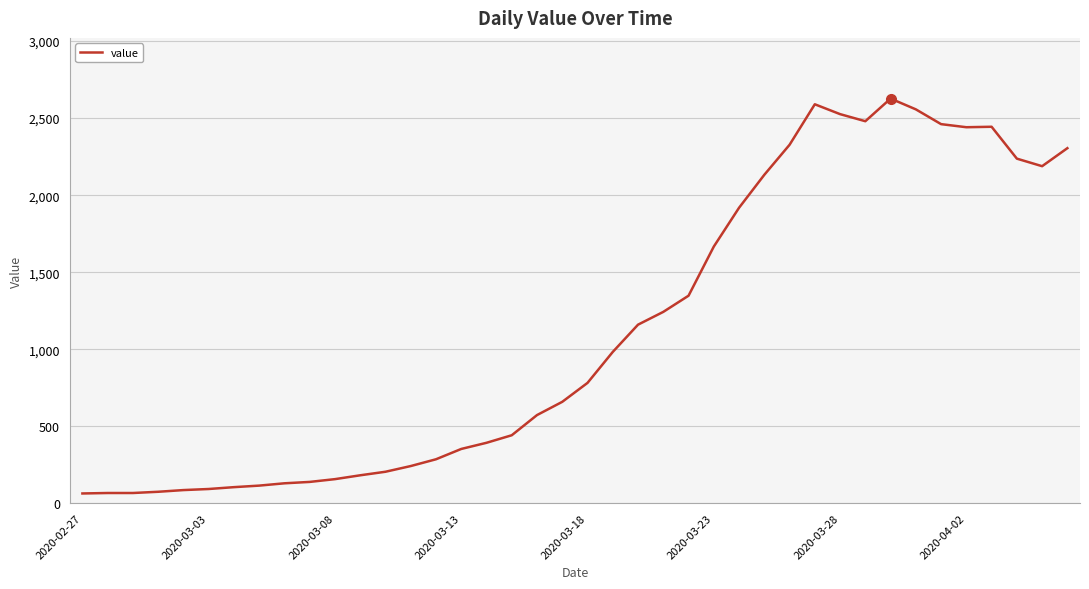

What is the difference between the maximum and minimum values?

2564